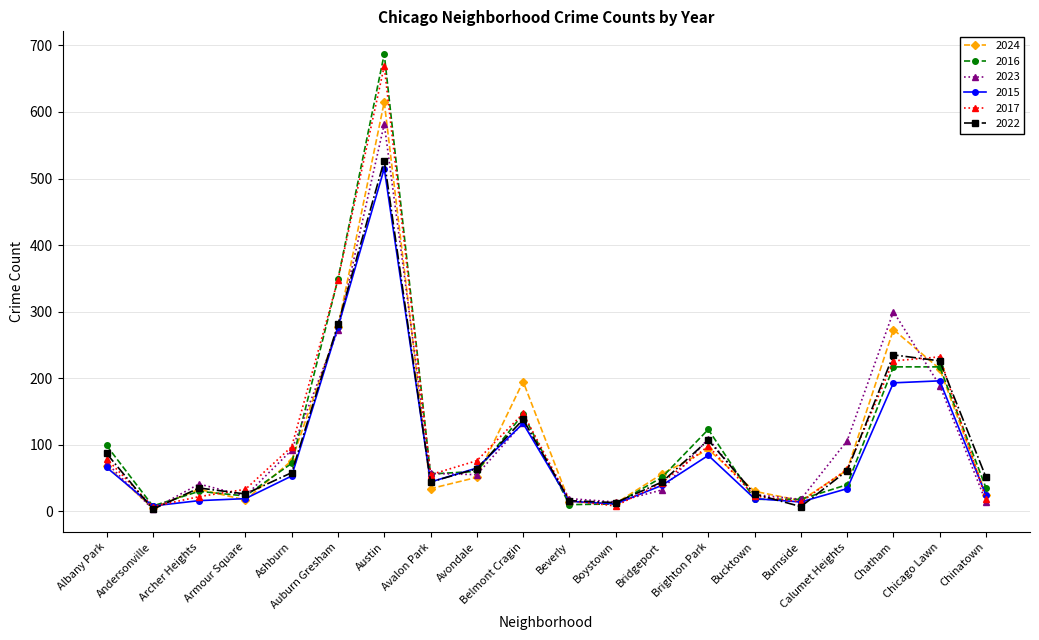

What is the total value across all series at Burnside?

87